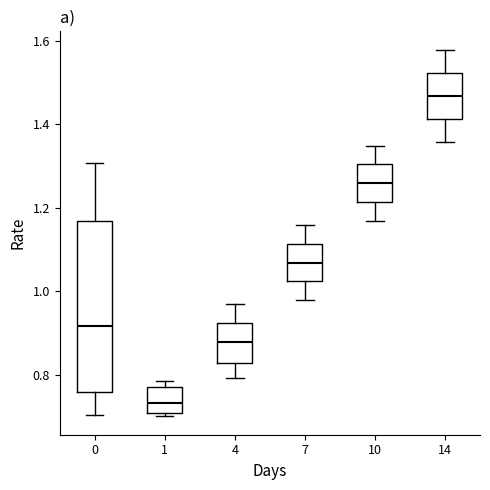

Which box has the highest median line?

14